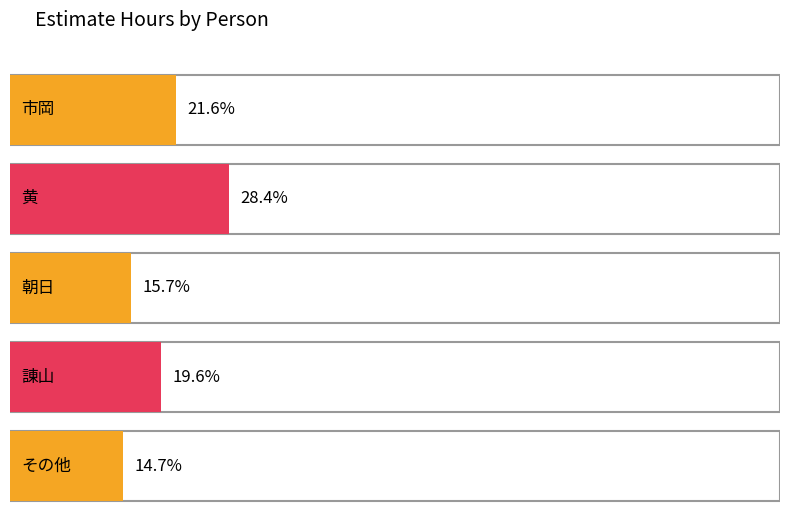

What is the label of the 5th bar from the right?

市岡